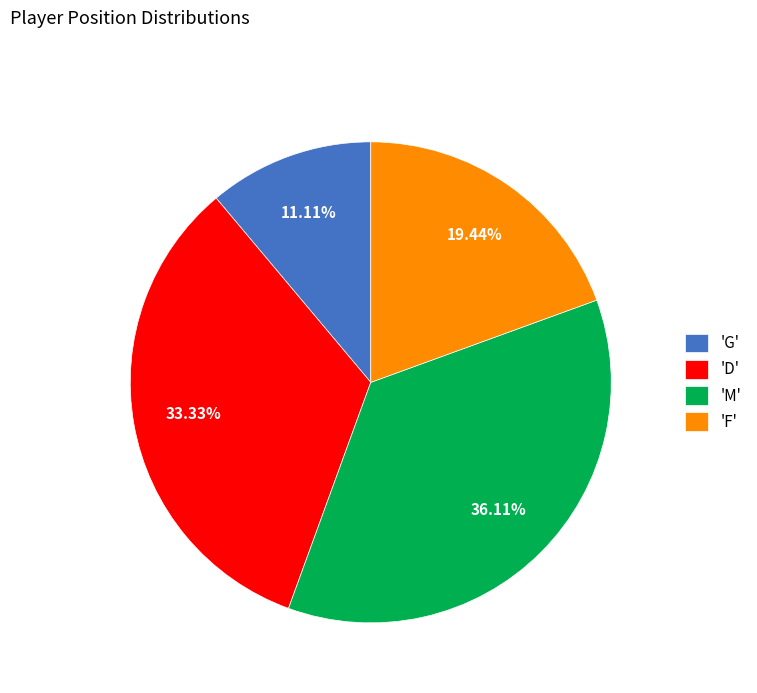

Which slice is the largest?

'M'